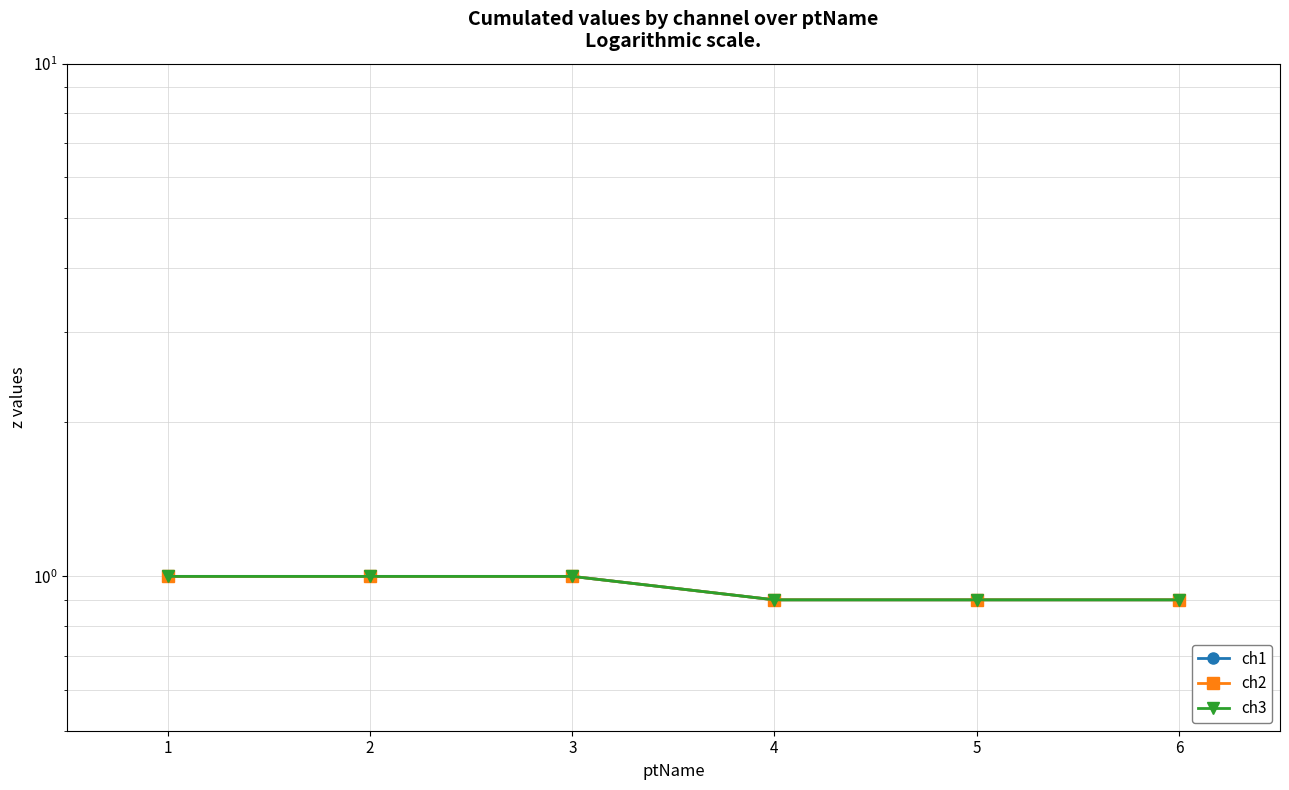

The ch2 series shows 0.5 at 3. True or false?

False